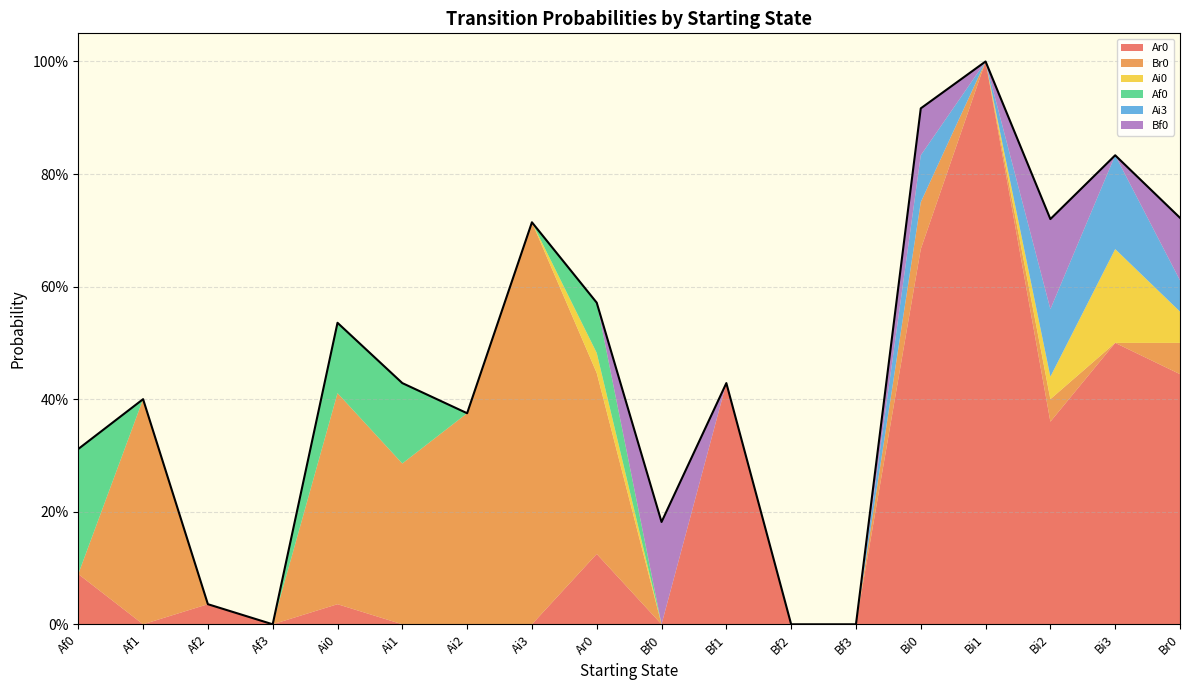

What is the label of the 3rd point from the left?

Af2